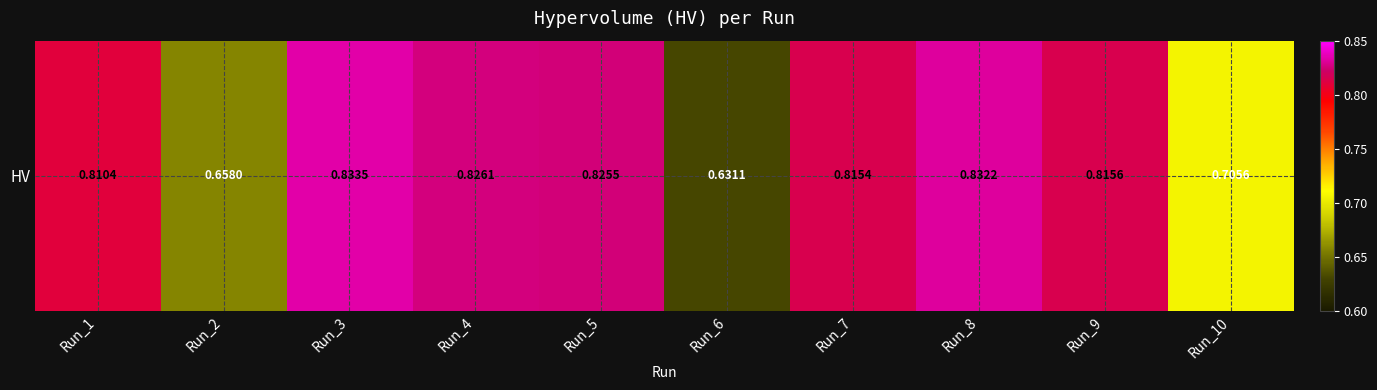

Reading left to right, list all the values displayed in this chart.

Run_1=0.8	Run_2=0.7	Run_3=0.8	Run_4=0.8	Run_5=0.8	Run_6=0.6	Run_7=0.8	Run_8=0.8	Run_9=0.8	Run_10=0.7